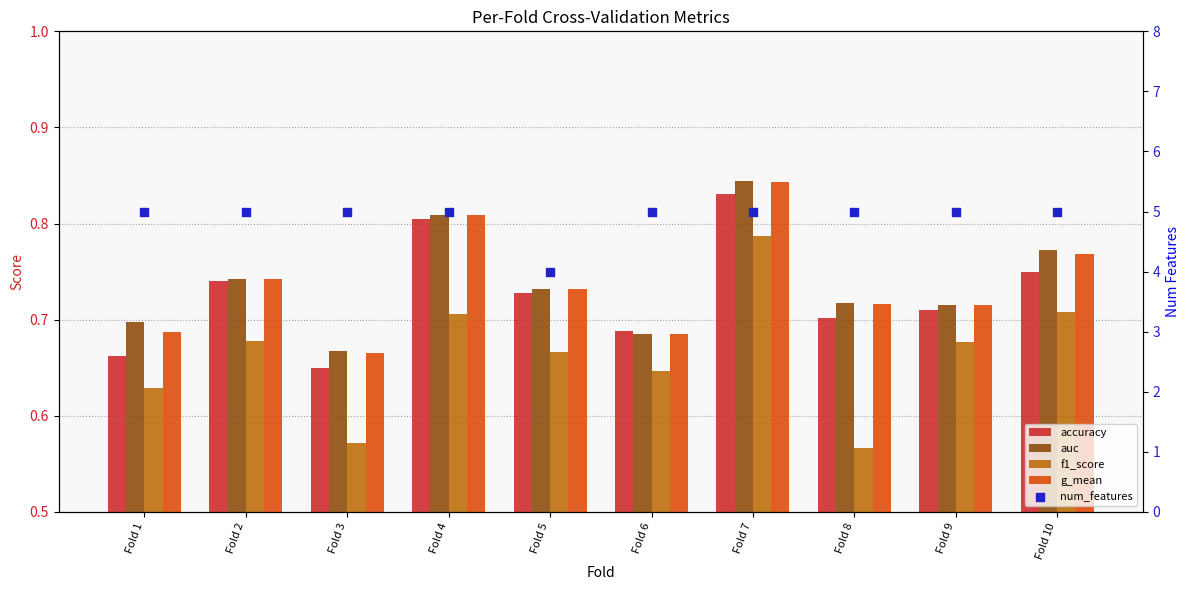

Is the value of g_mean at Fold 9 greater than the value of f1_score at Fold 3?

Yes